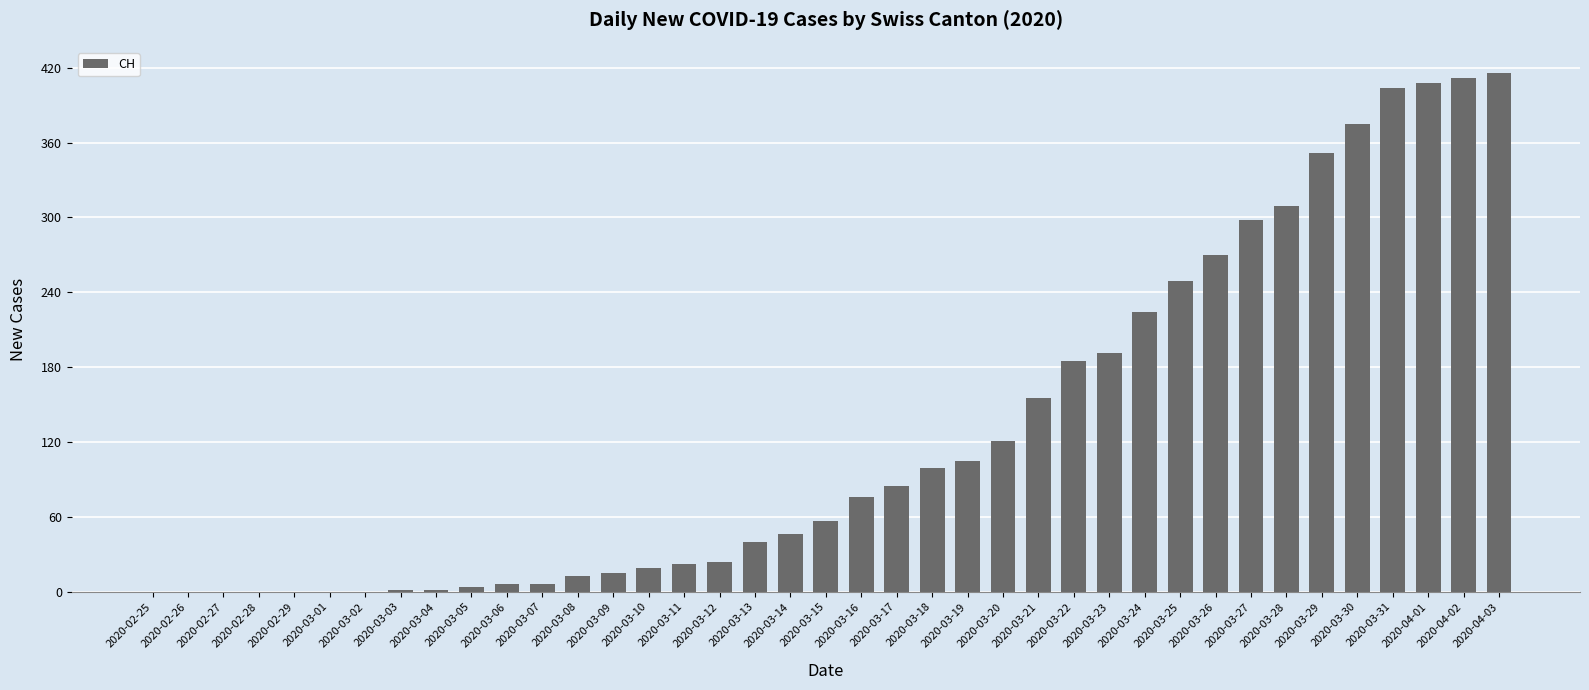

Which has a higher value, 2020-03-01 or 2020-03-23?

2020-03-23